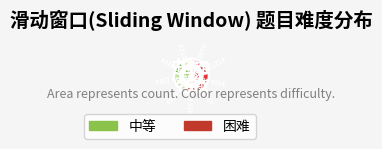

Which has a higher value, 中等 or 困难?

困难